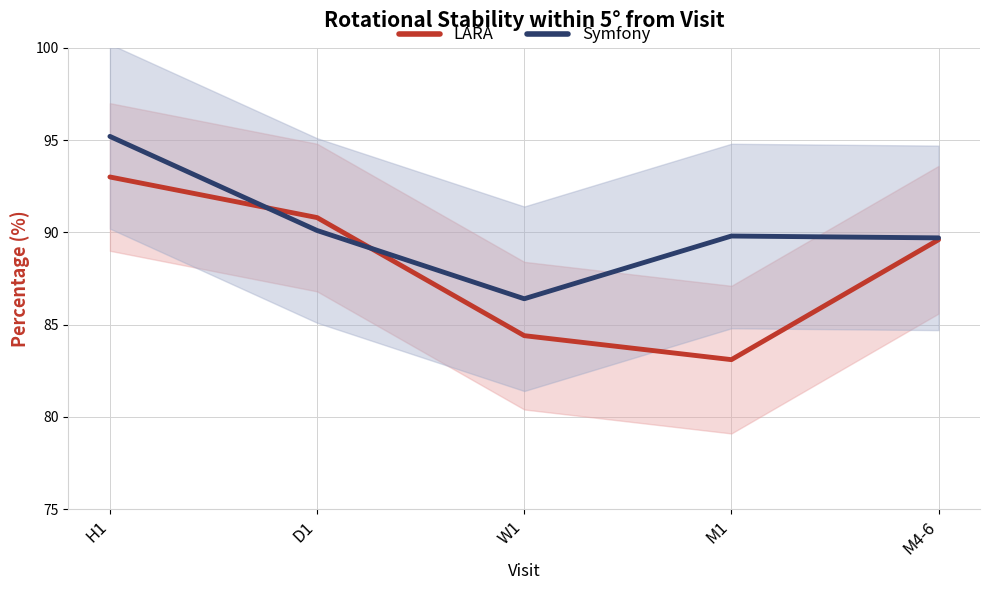

At which category does Symfony reach its first local peak?

M1